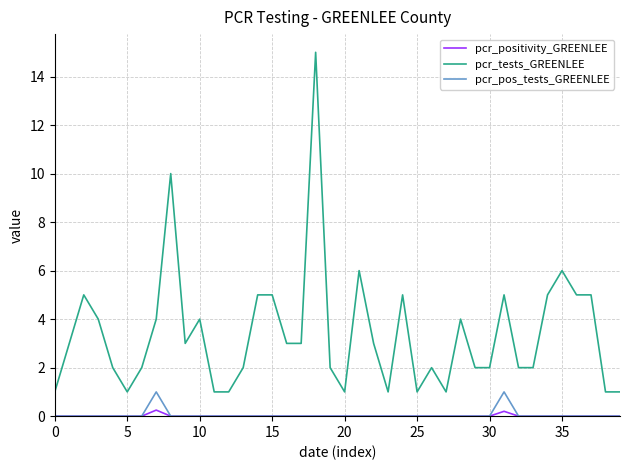

What are all the series names shown in the legend?

pcr_positivity_GREENLEE, pcr_tests_GREENLEE, pcr_pos_tests_GREENLEE